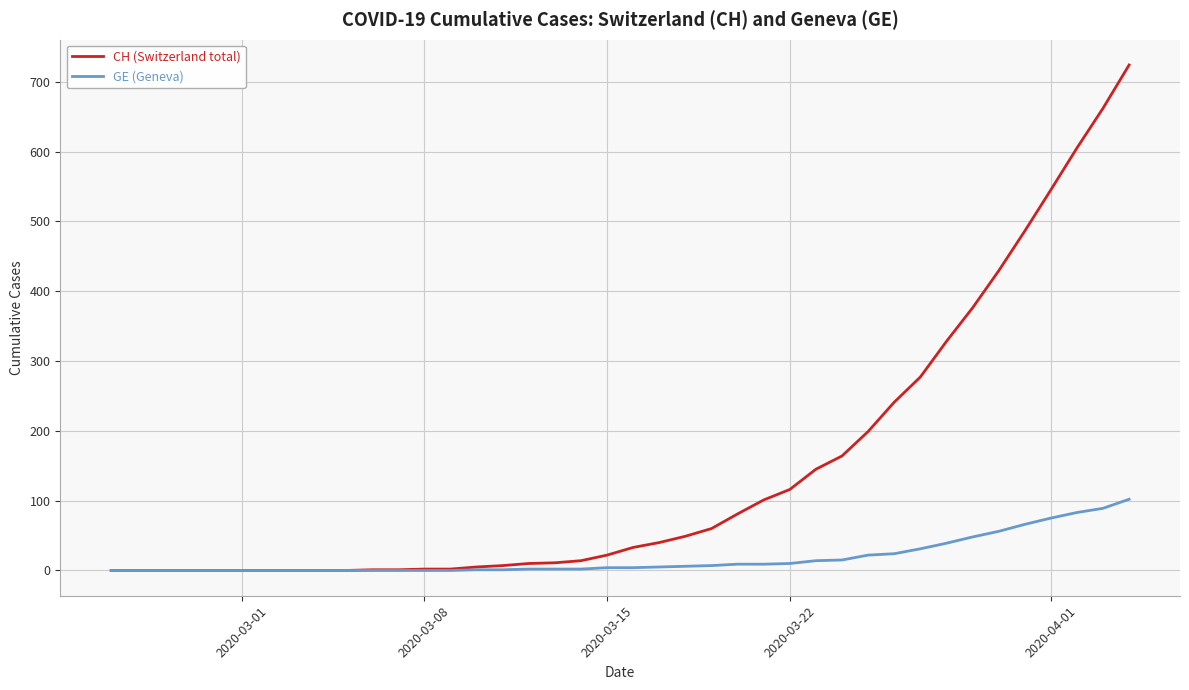

Which series has the largest range (max minus min)?

CH (Switzerland total)